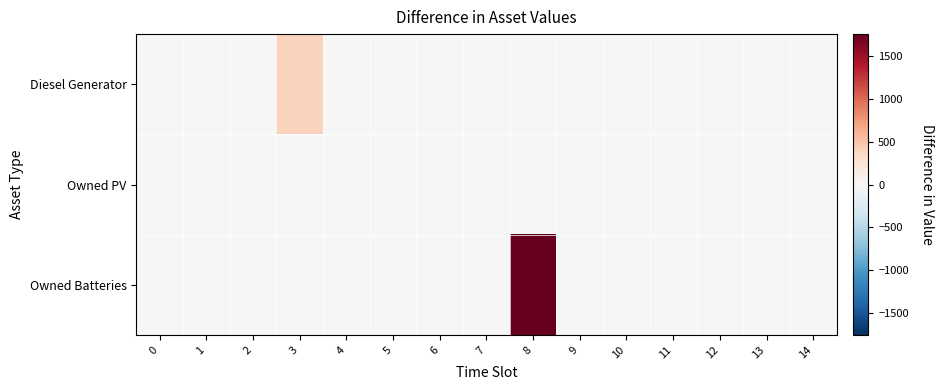

Which series has the largest total across all categories?

Owned Batteries